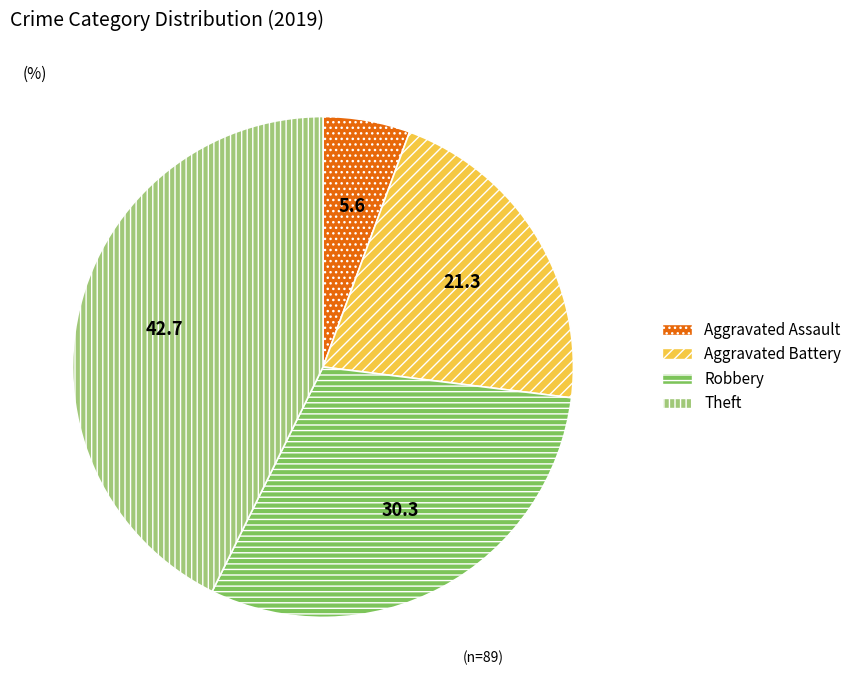

Rank the categories by value from lowest to highest.

Aggravated Assault, Aggravated Battery, Robbery, Theft